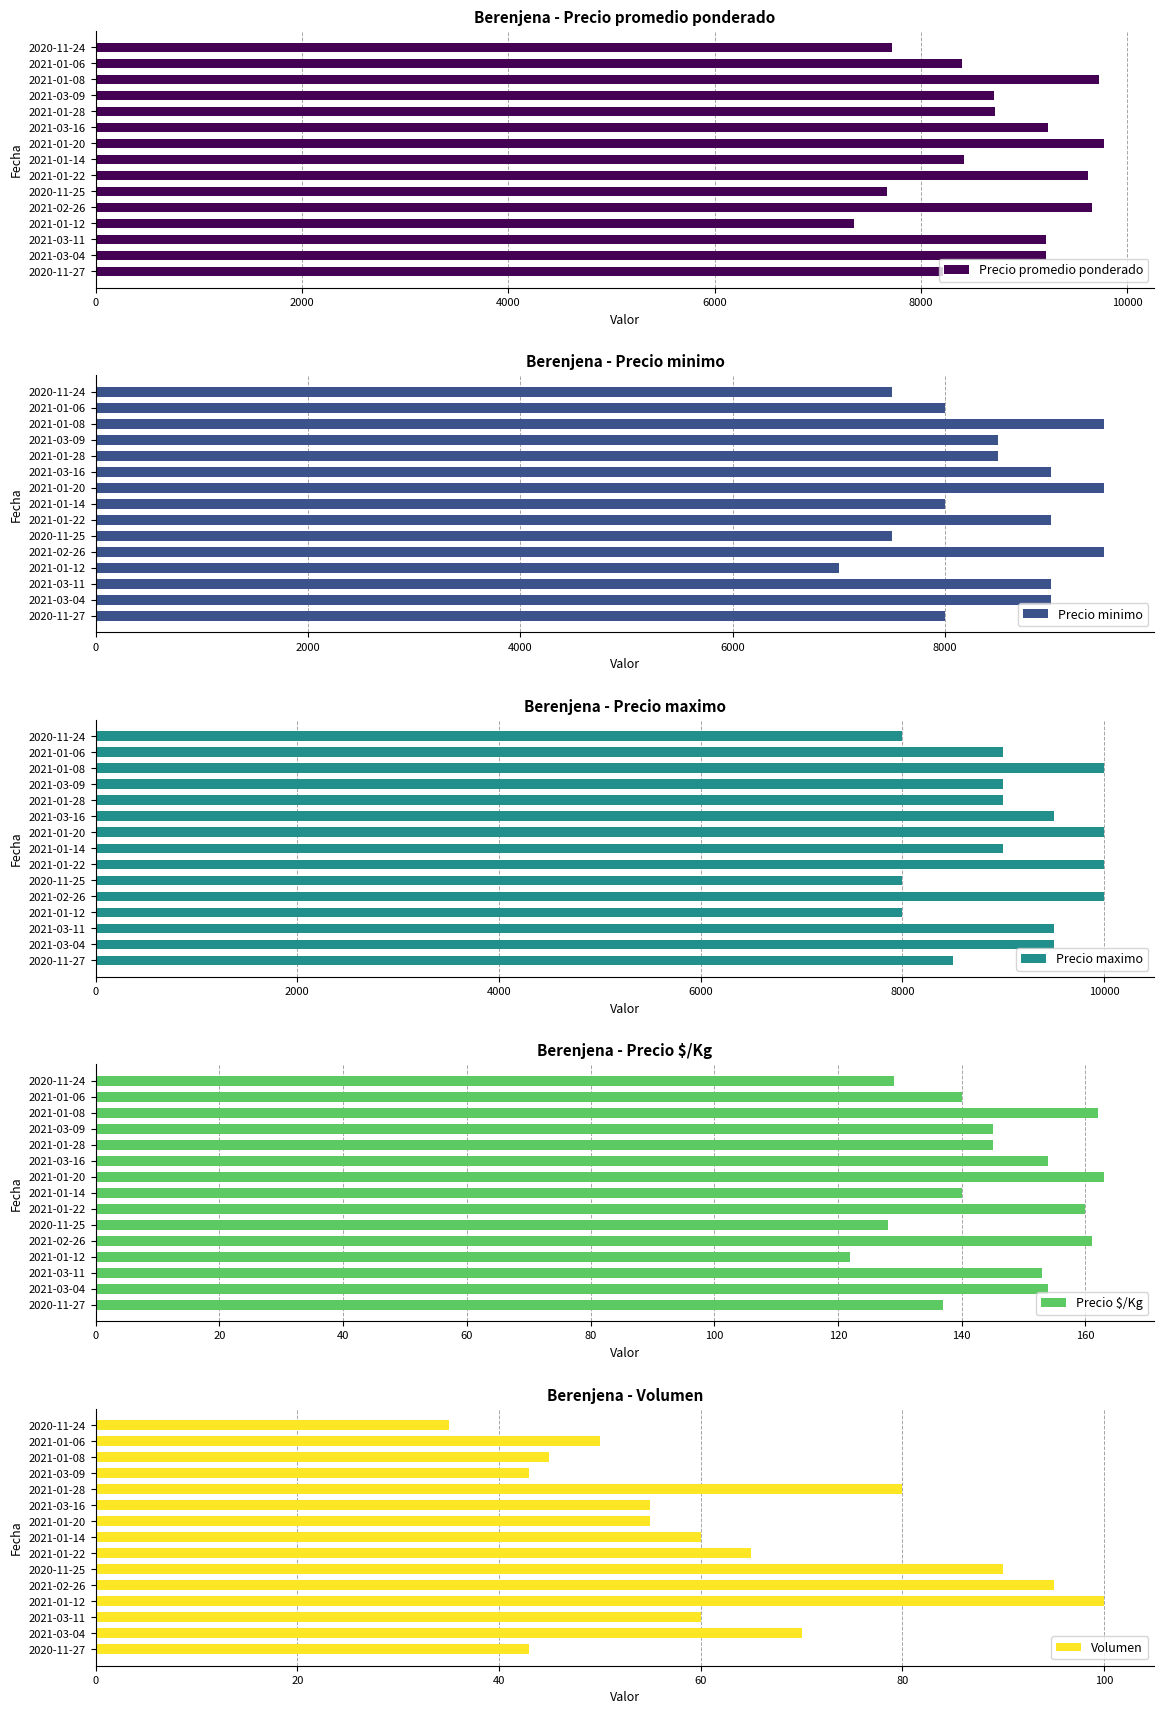

What is the difference between the maximum and minimum values in the Volumen series?

65